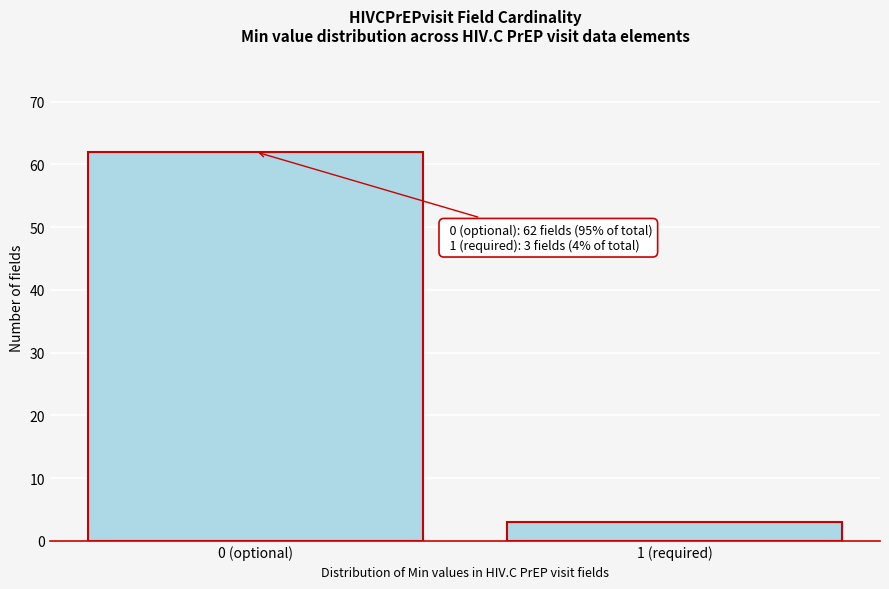

Reading right to left, extract all data points from this chart.

3	62